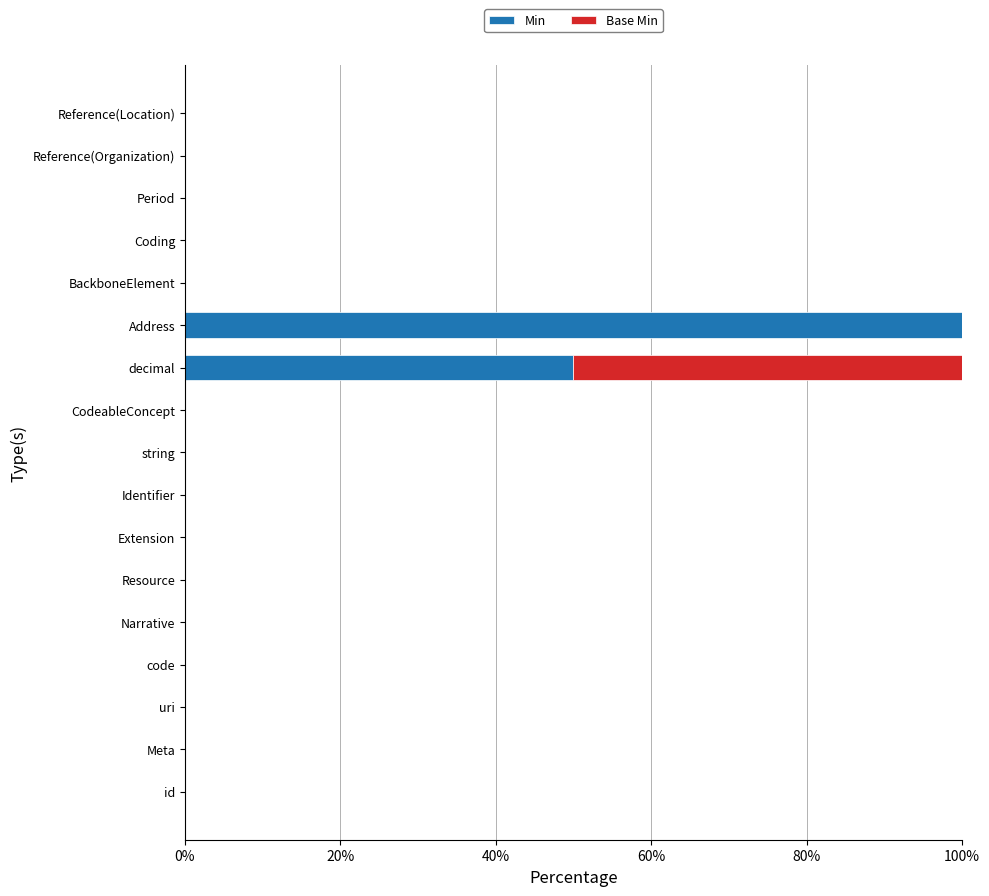

What is the highest value of the Min series?

100